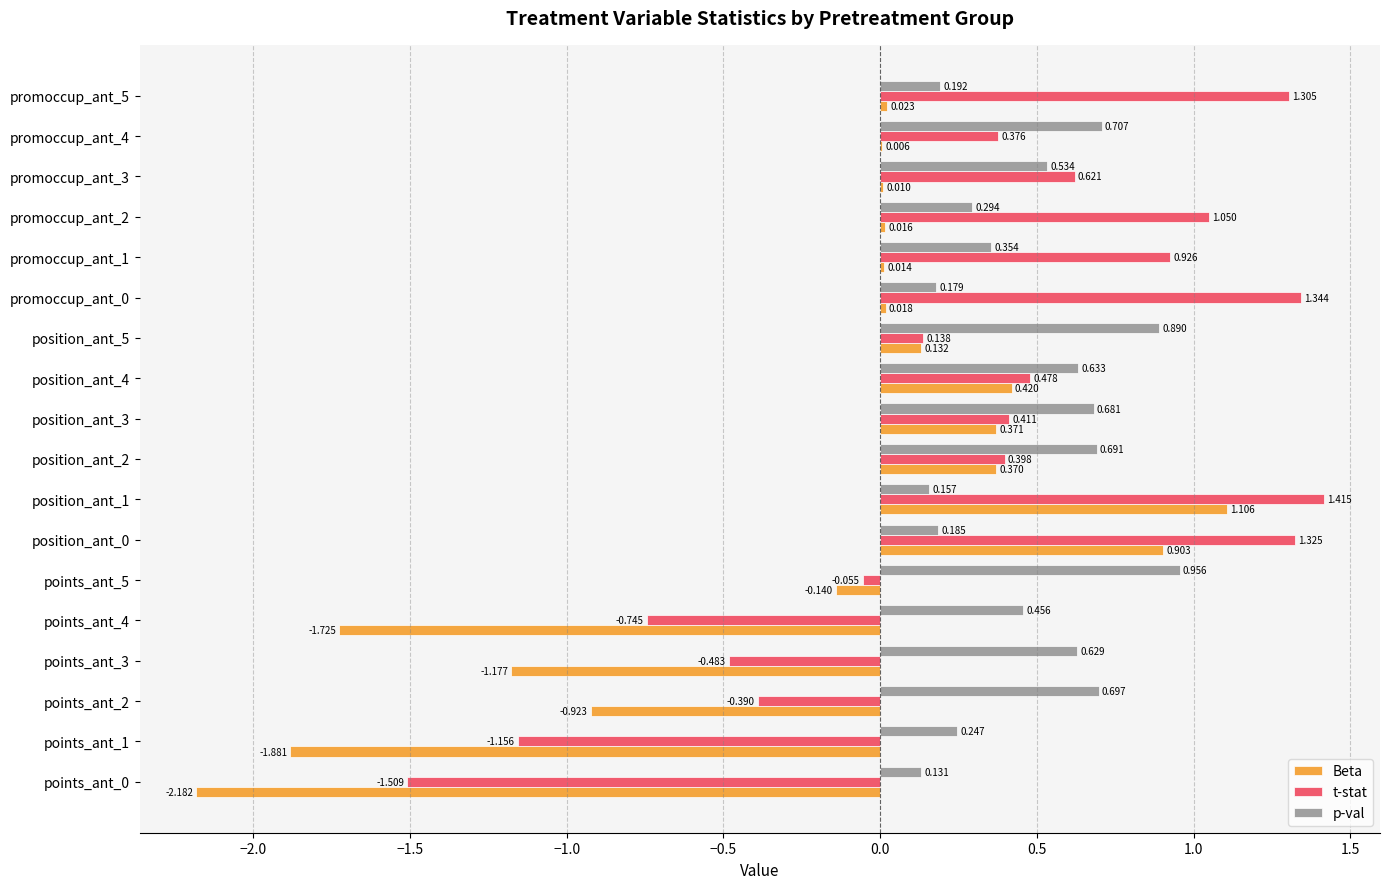

Count the number of data series in this chart.

3